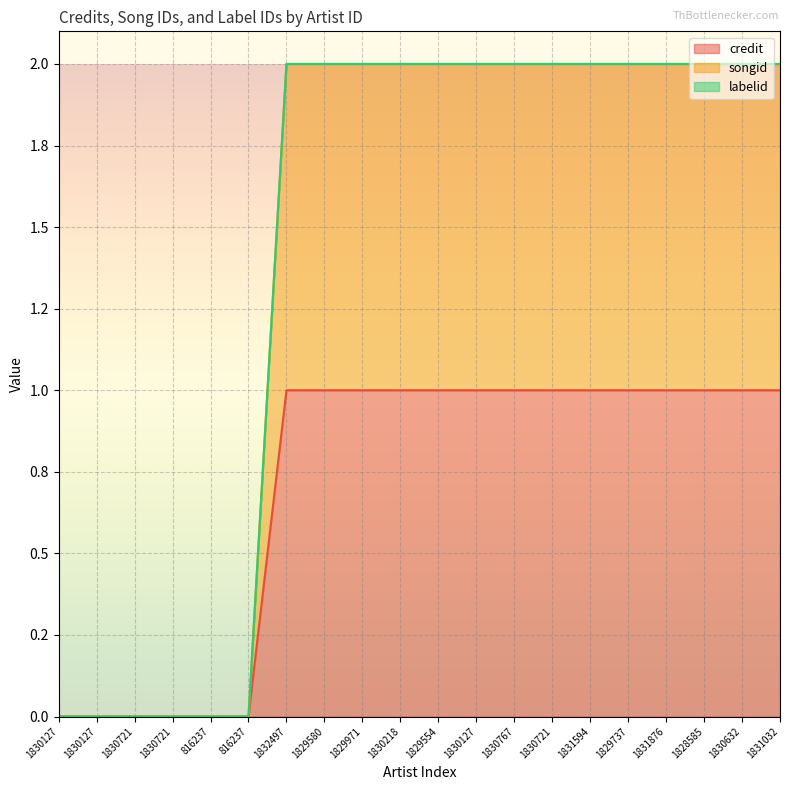

At how many categories does at least one series exceed 0?

14